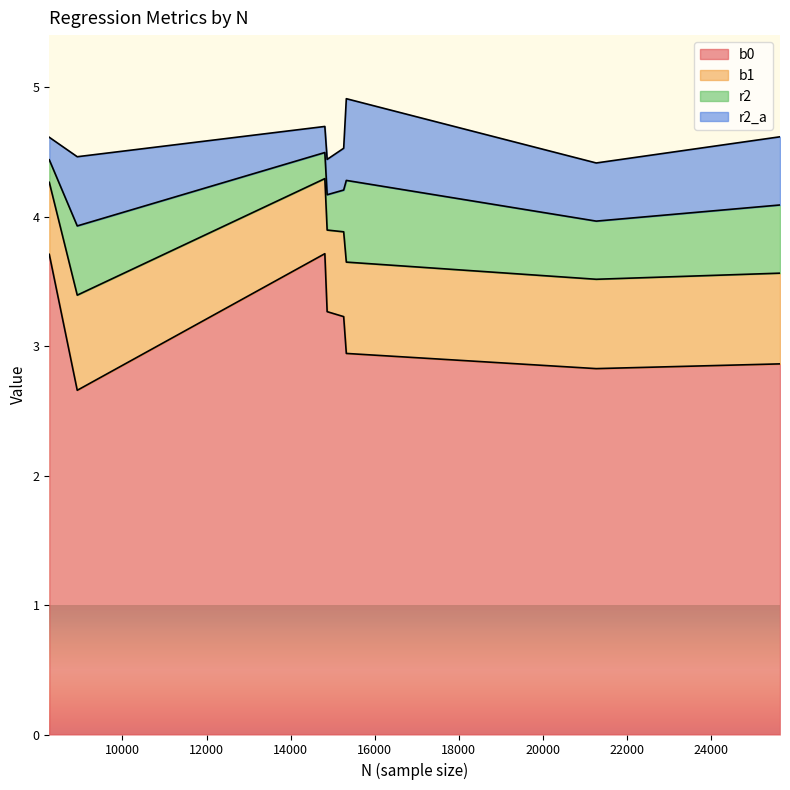

What is the maximum value for b0?

3.7